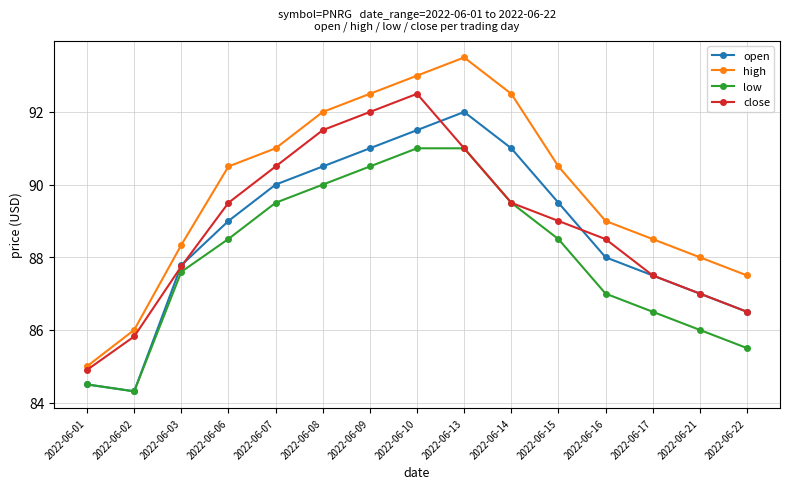

List the series in order of their peak value, highest first.

high, close, open, low